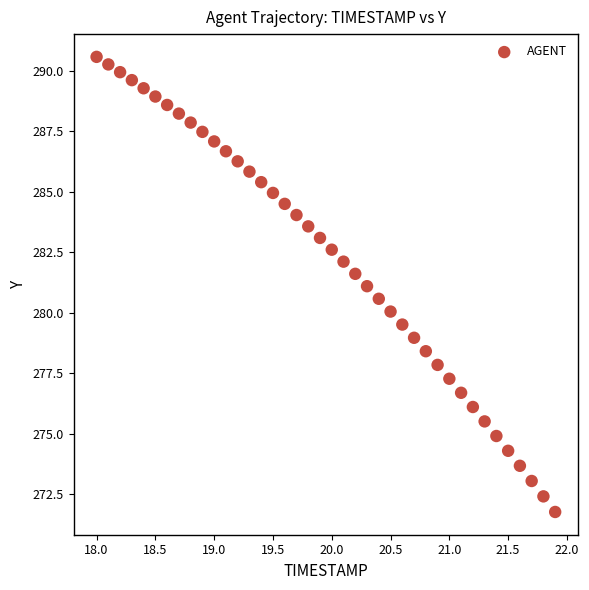

What is the range of X values (max minus min)?

3.9